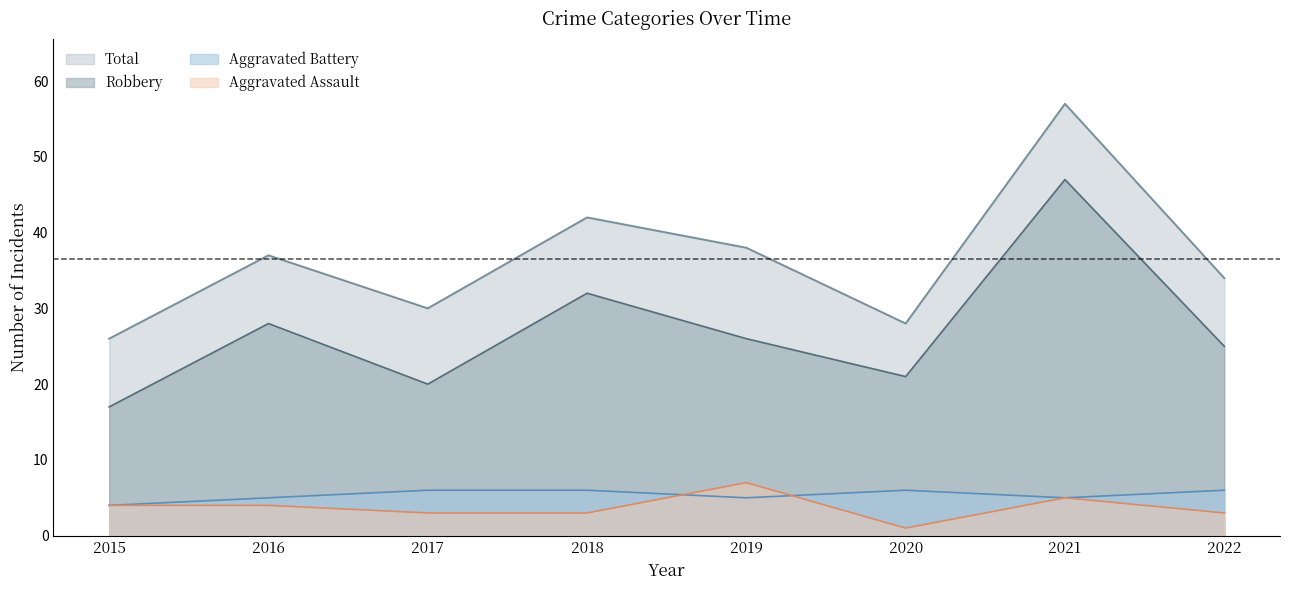

What is the value of the Robbery point at the 6th from the left?

21